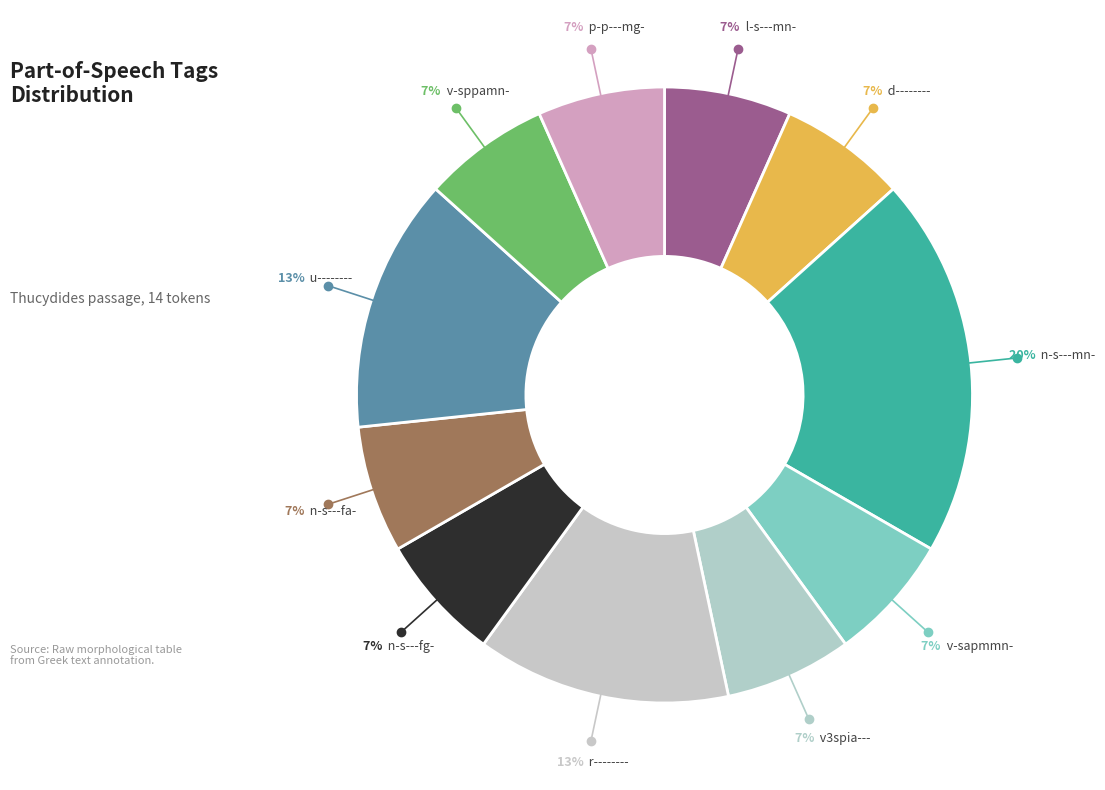

How many segments does this pie chart have?

11